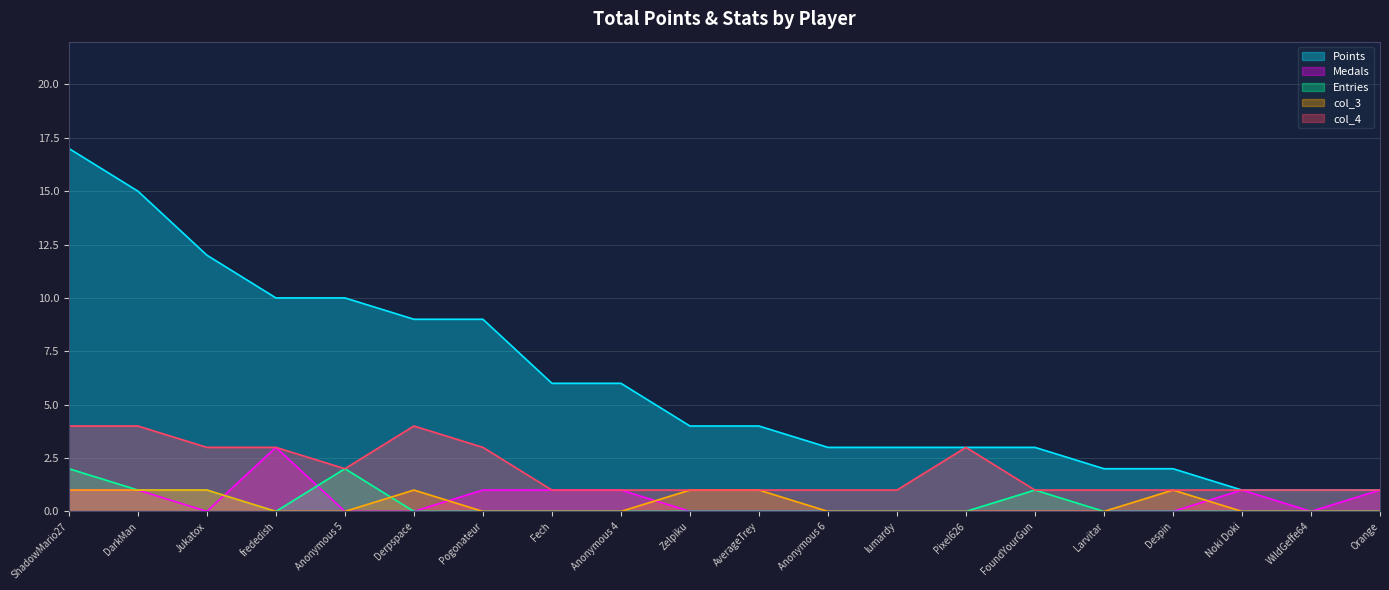

True or false: Points has more than 1 interior local peaks.

False